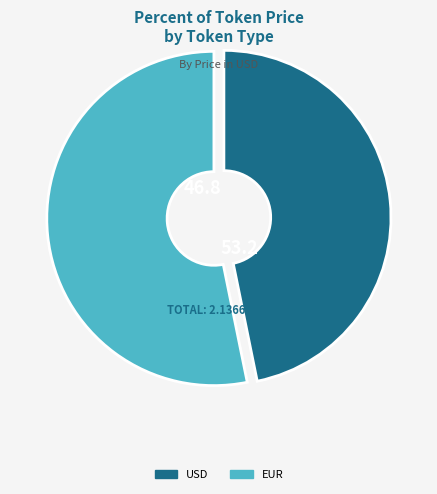

Is it true that EUR is 53% of the pie?

True